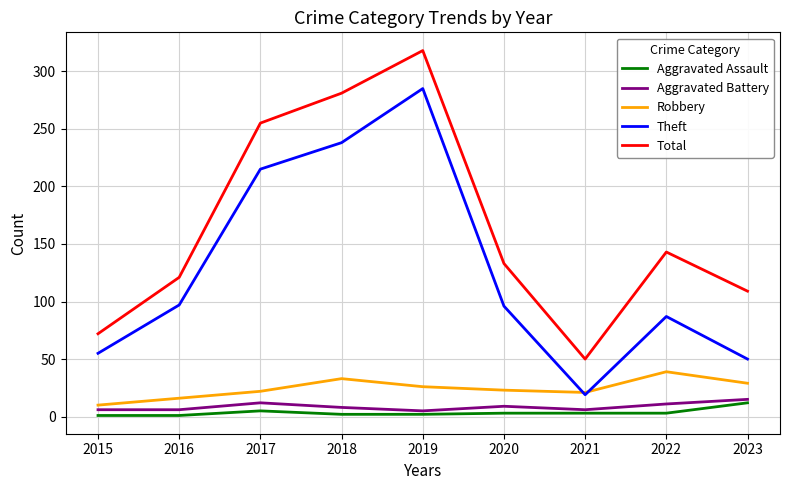

True or false: Robbery and Aggravated Assault intersect in this chart.

False